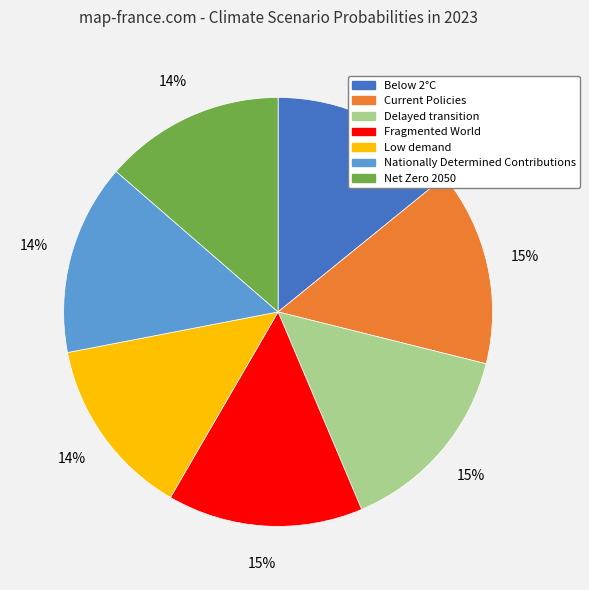

Is the sum of Nationally Determined Contributions and Net Zero 2050 greater than half?

No